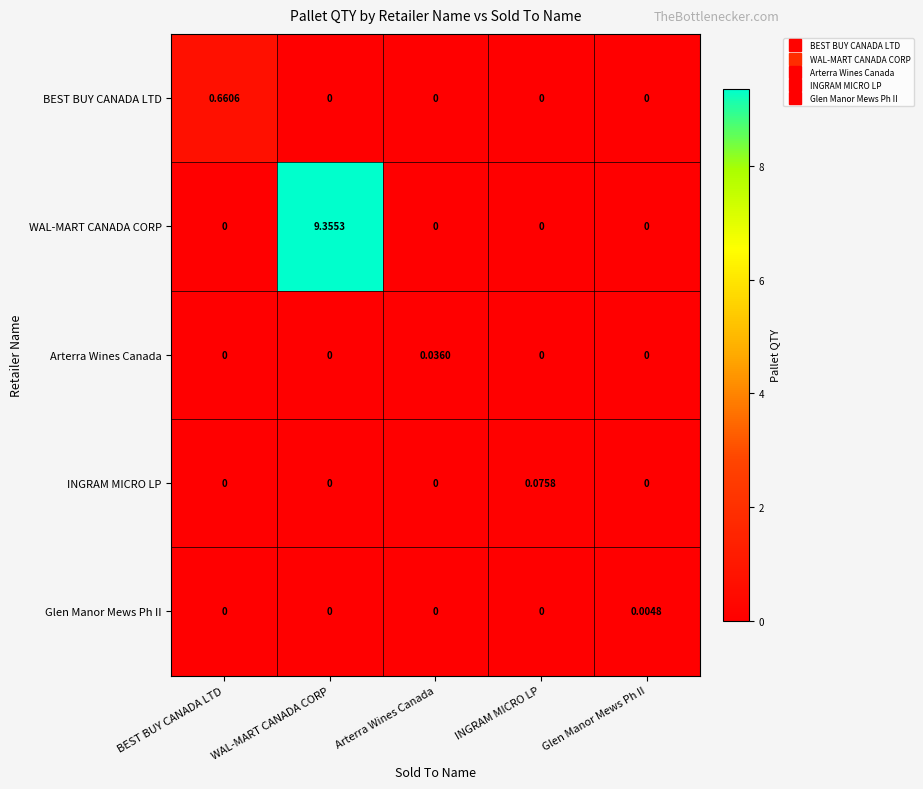

Rank the series by their maximum value, from highest to lowest.

WAL-MART CANADA CORP, BEST BUY CANADA LTD, INGRAM MICRO LP, Arterra Wines Canada, Glen Manor Mews Ph II